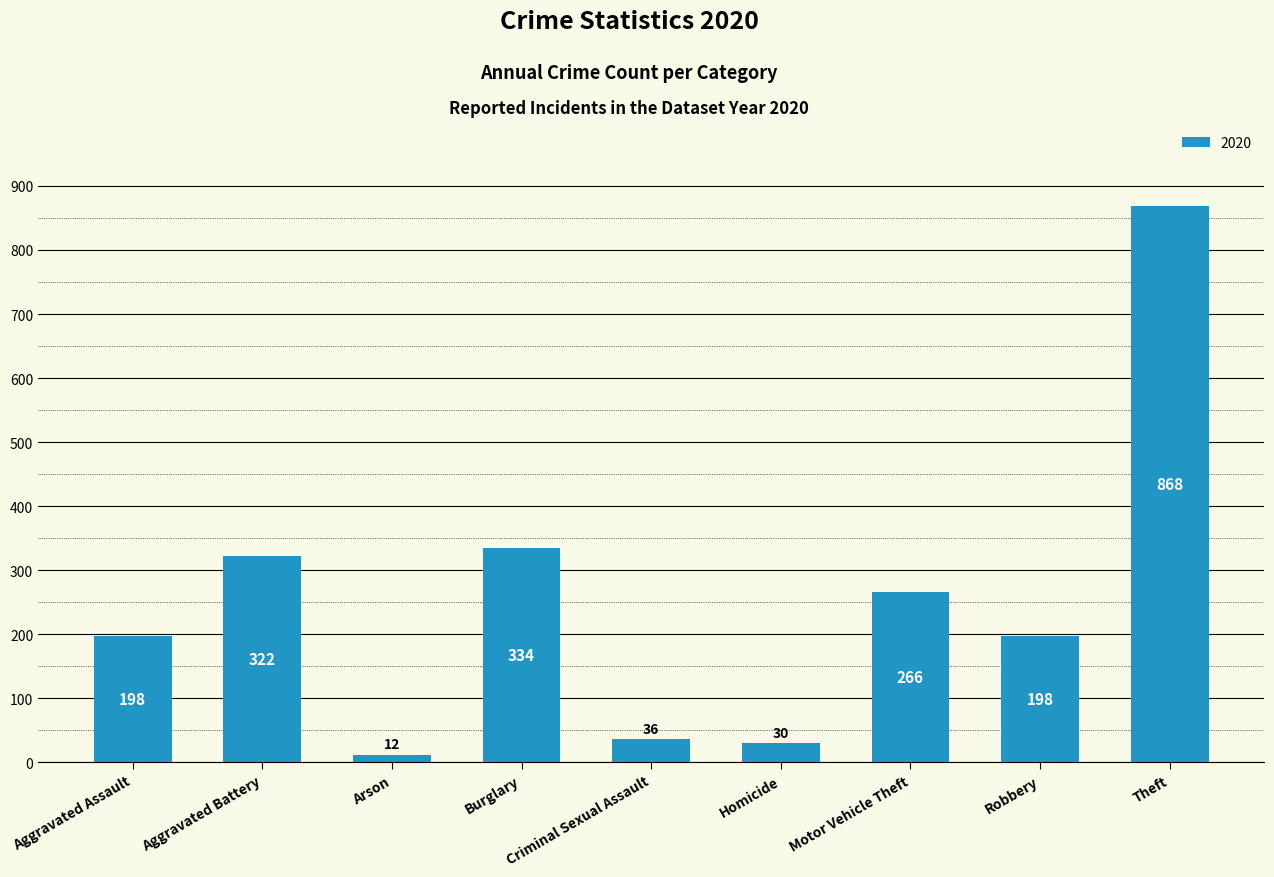

Does the chart contain stacked bars?

No